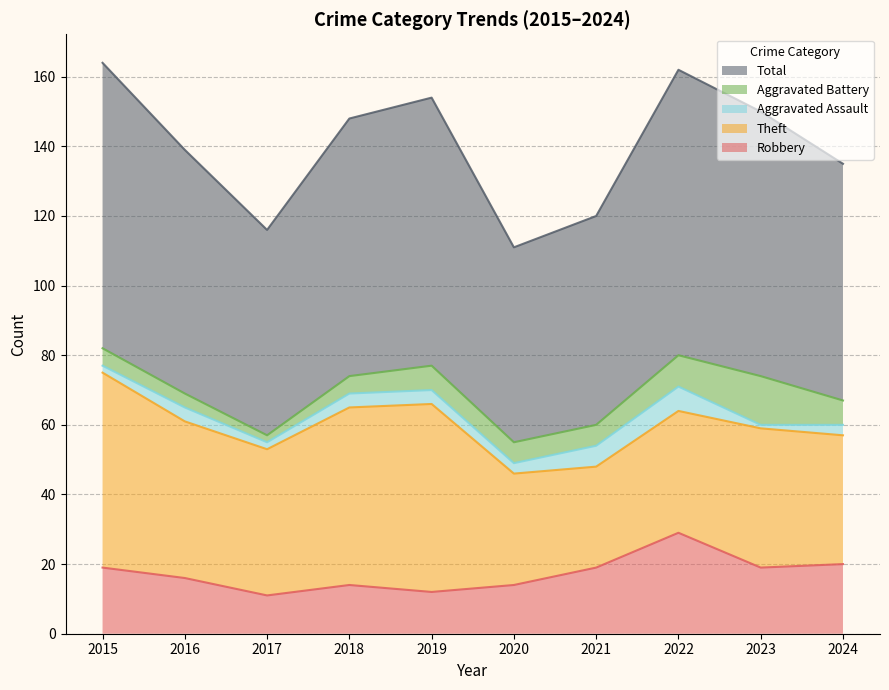

Rank the series at 2016 from highest to lowest value.

Total, Theft, Robbery, Aggravated Assault, Aggravated Battery